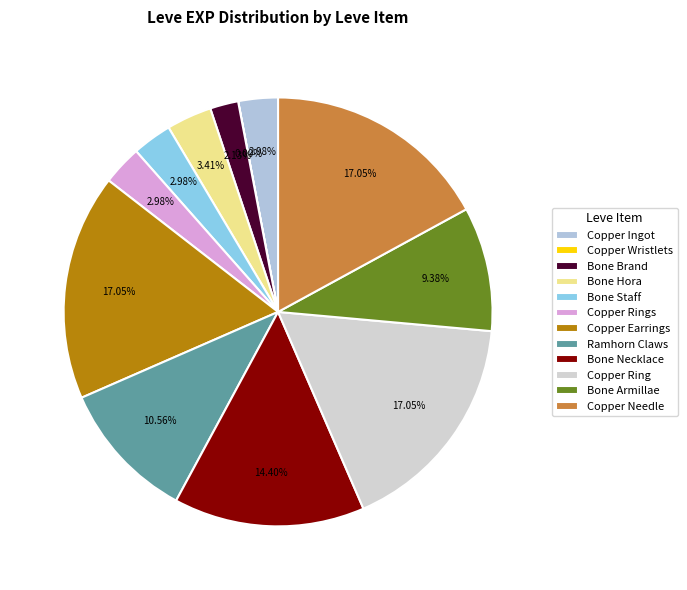

How much of the chart is everything except Copper Rings?

97.0%